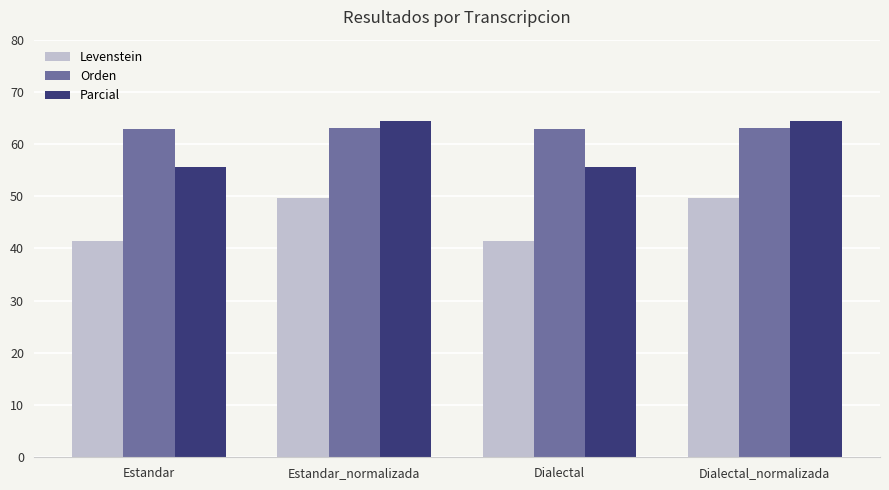

Which series has the largest range (max minus min)?

Parcial